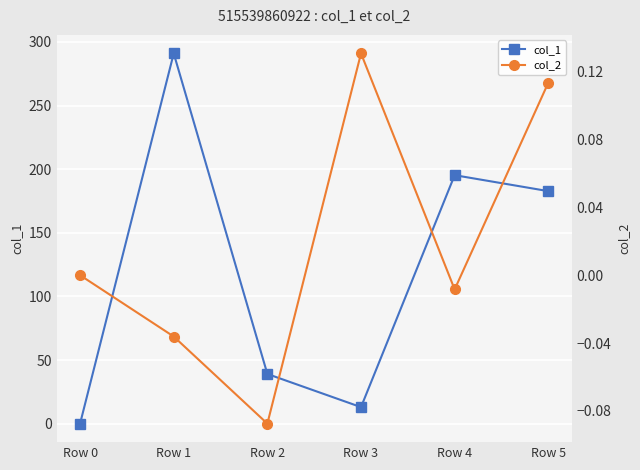

What is the greatest value displayed?

291.0